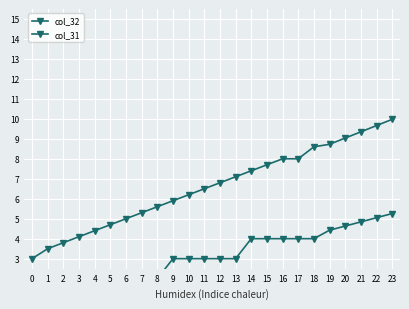

Reading left to right, list all the values displayed in this chart.

col_32: 3.0	3.5	3.8	4.1	4.4	4.7	5.0	5.3	5.6	5.9	6.2	6.5	6.8	7.1	7.4	7.7	8.0	8.0	8.6	8.7	9.0	9.4	9.7	10.0
col_31: 1.0	1.0	1.0	1.0	1.0	2.0	2.0	2.0	2.0	3.0	3.0	3.0	3.0	3.0	4.0	4.0	4.0	4.0	4.0	4.4	4.6	4.8	5.1	5.3